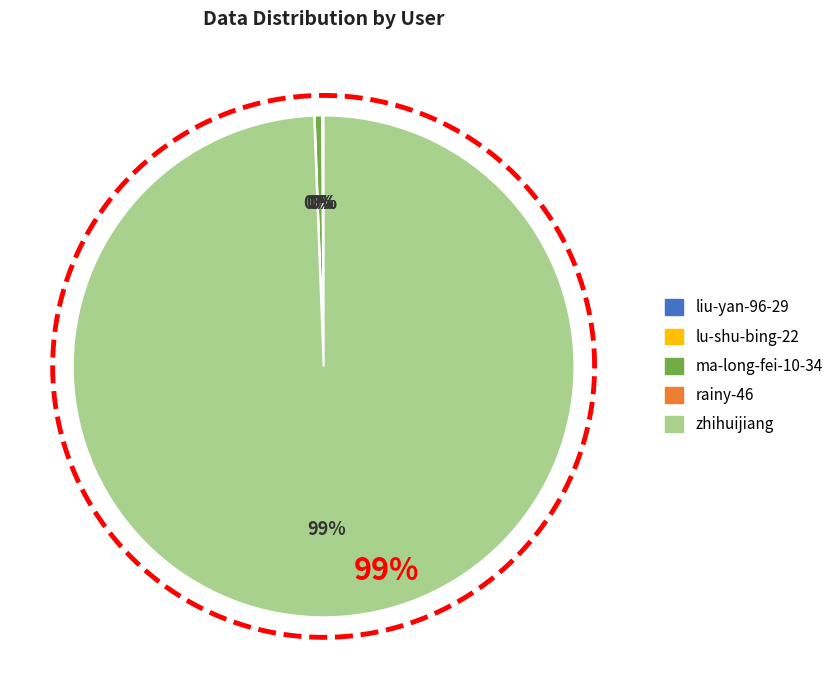

To the nearest percent, what is the average slice percentage?

20%